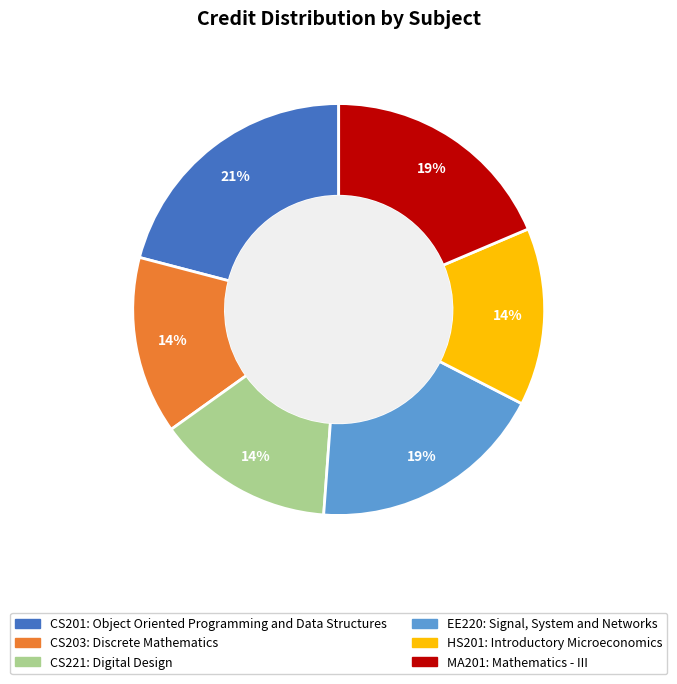

Does CS221 account for over 50% of the chart?

No